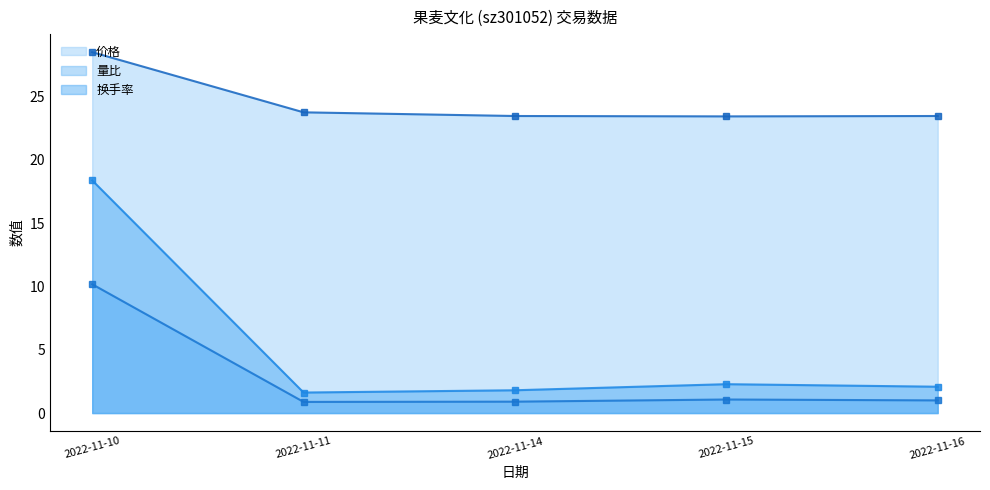

Reading left to right, list all the values displayed in this chart.

价格: 28.5	23.7	23.4	23.4	23.4
量比: 10.2	0.9	0.9	1.1	1.0
换手率: 18.4	1.6	1.8	2.3	2.1